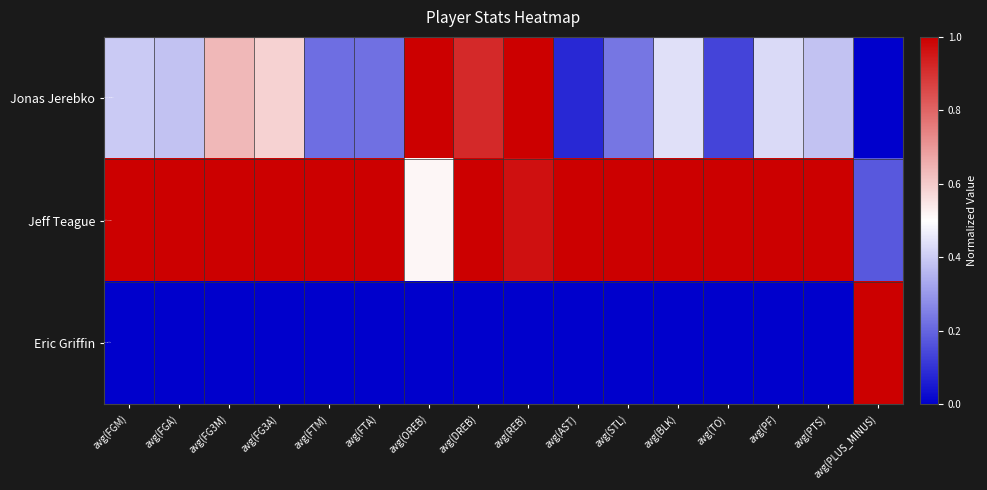

Reading left to right, transcribe all the data shown in this chart.

Jonas Jerebko: avg(FGM)=0.4	avg(FGA)=0.4	avg(FG3M)=0.6	avg(FG3A)=0.6	avg(FTM)=0.2	avg(FTA)=0.2	avg(OREB)=1.0	avg(DREB)=0.9	avg(REB)=1.0	avg(AST)=0.1	avg(STL)=0.2	avg(BLK)=0.4	avg(TO)=0.1	avg(PF)=0.4	avg(PTS)=0.4	avg(PLUS_MINUS)=0.0
Jeff Teague: avg(FGM)=1.0	avg(FGA)=1.0	avg(FG3M)=1.0	avg(FG3A)=1.0	avg(FTM)=1.0	avg(FTA)=1.0	avg(OREB)=0.5	avg(DREB)=1.0	avg(REB)=1.0	avg(AST)=1.0	avg(STL)=1.0	avg(BLK)=1.0	avg(TO)=1.0	avg(PF)=1.0	avg(PTS)=1.0	avg(PLUS_MINUS)=0.2
Eric Griffin: avg(FGM)=0.0	avg(FGA)=0.0	avg(FG3M)=0.0	avg(FG3A)=0.0	avg(FTM)=0.0	avg(FTA)=0.0	avg(OREB)=0.0	avg(DREB)=0.0	avg(REB)=0.0	avg(AST)=0.0	avg(STL)=0.0	avg(BLK)=0.0	avg(TO)=0.0	avg(PF)=0.0	avg(PTS)=0.0	avg(PLUS_MINUS)=1.0